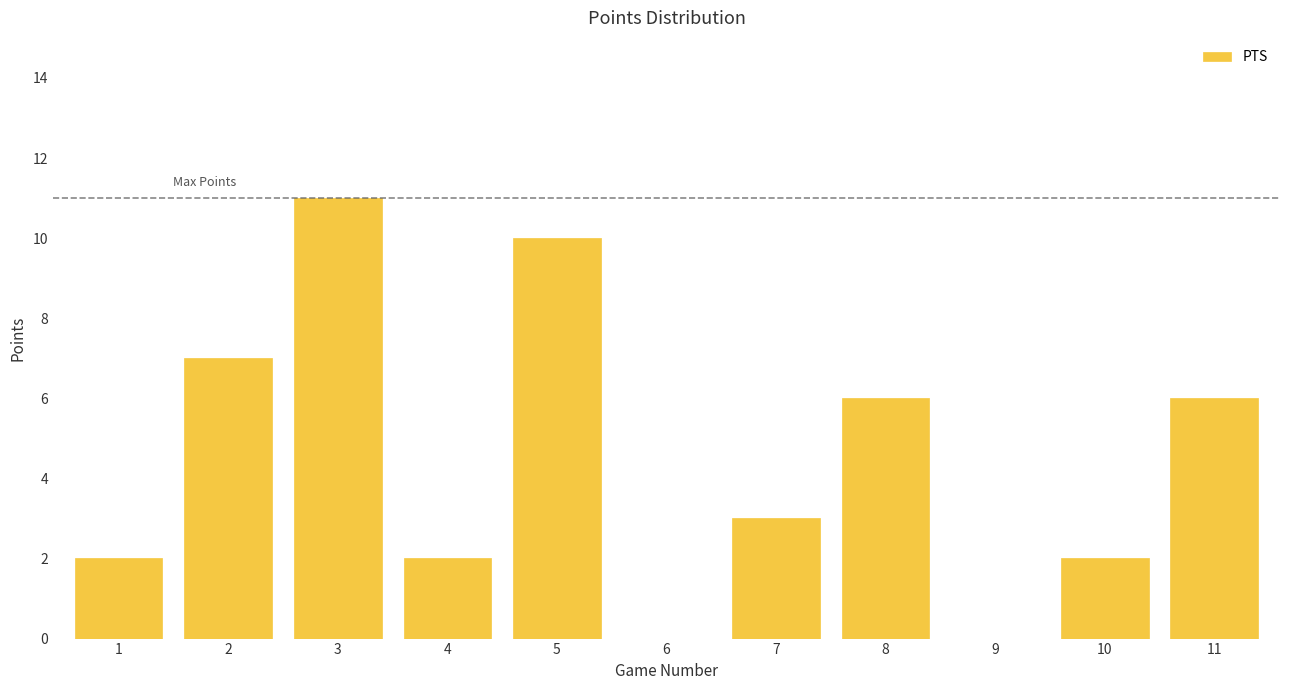

Reading right to left, what are all the values shown in this chart?

11=6	10=2	9=0	8=6	7=3	6=0	5=10	4=2	3=11	2=7	1=2